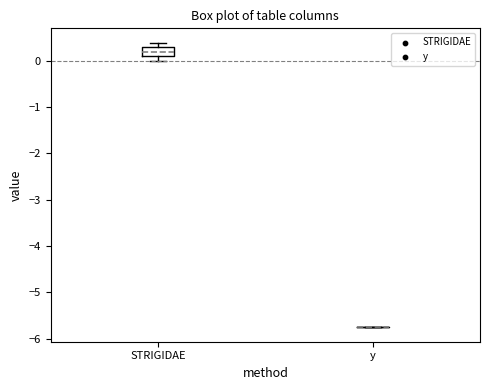

Reading left to right, read every box against the y-axis: the position of its median line, the range the box covers, and the ends of its whiskers. The values are not printed on the chart, so give them approximately, as read against the axis.

STRIGIDAE: median 0.2, box 0.1 to 0.3, whiskers 0.0 to 0.4
y: box collapsed to a line at -5.8, whiskers -5.8 to -5.8